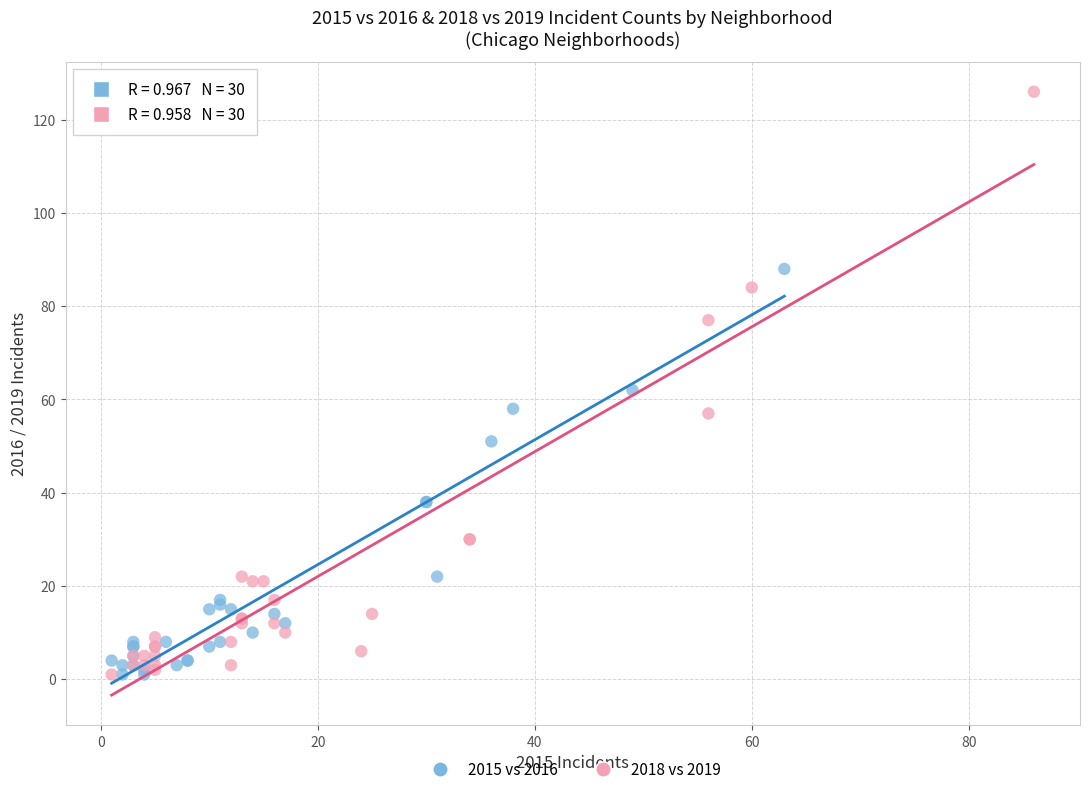

Which series has the largest Y range (max minus min)?

2018 vs 2019